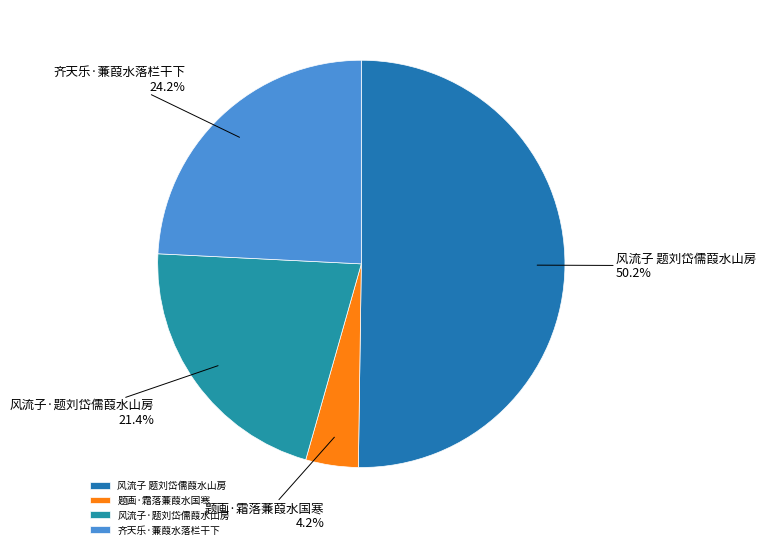

What is the largest slice in the pie chart?

风流子 题刘岱儒葭水山房